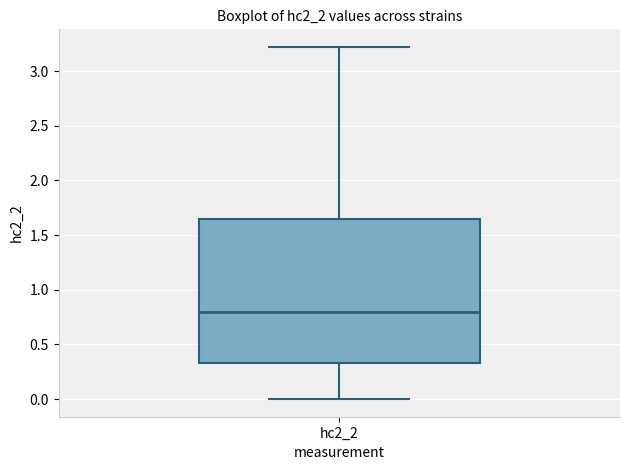

Where is the upper edge of the box for hc2_2 on the y-axis? The values are not printed on the chart, so give them approximately, as read against the axis.

1.65